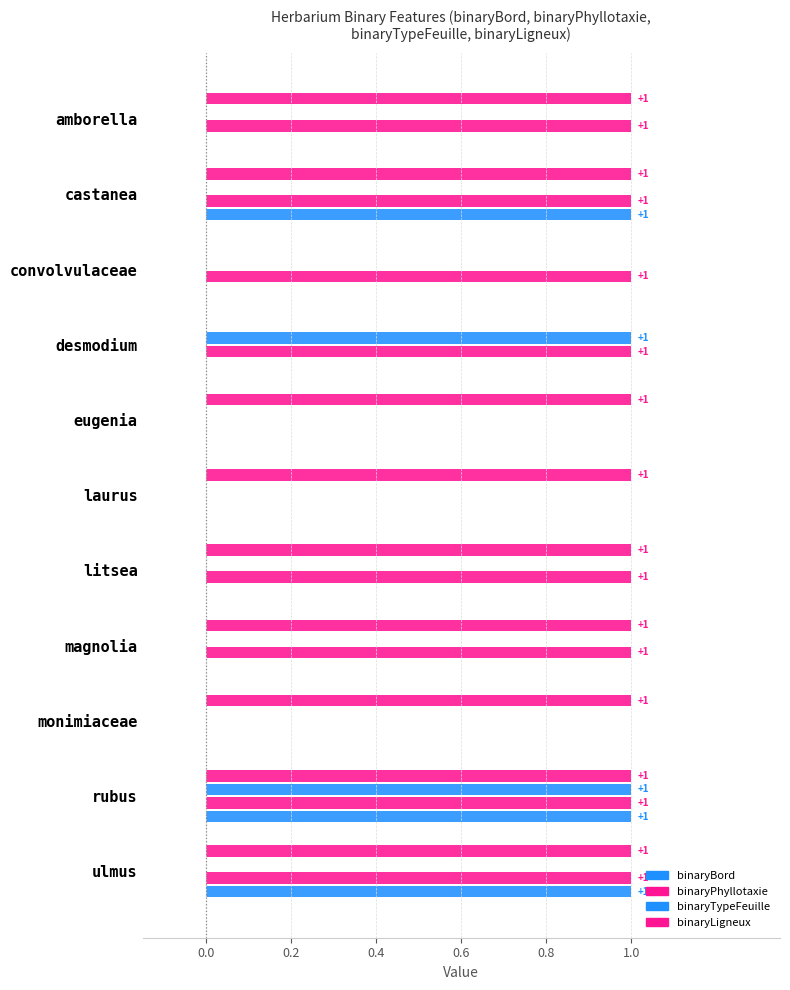

How many data points does each series have?

11